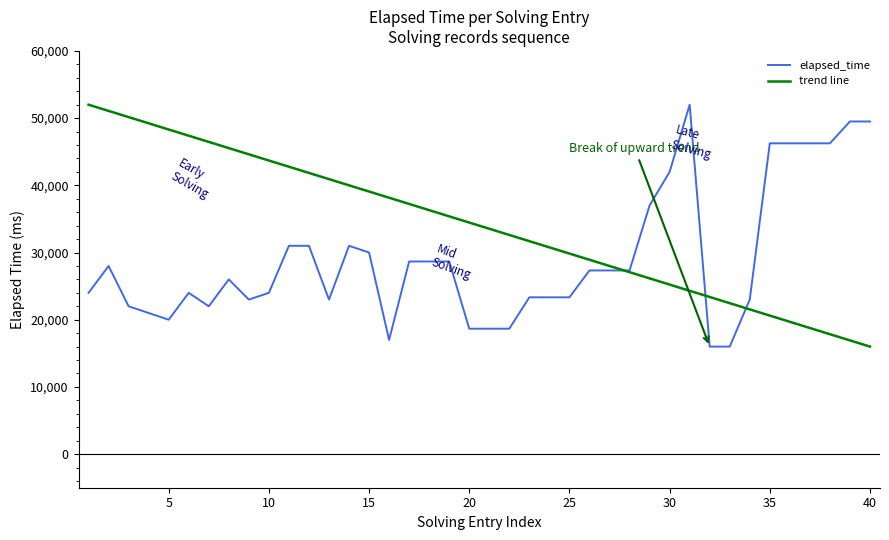

How many points are lower than both their immediate neighbors (excluding endpoints)?

5